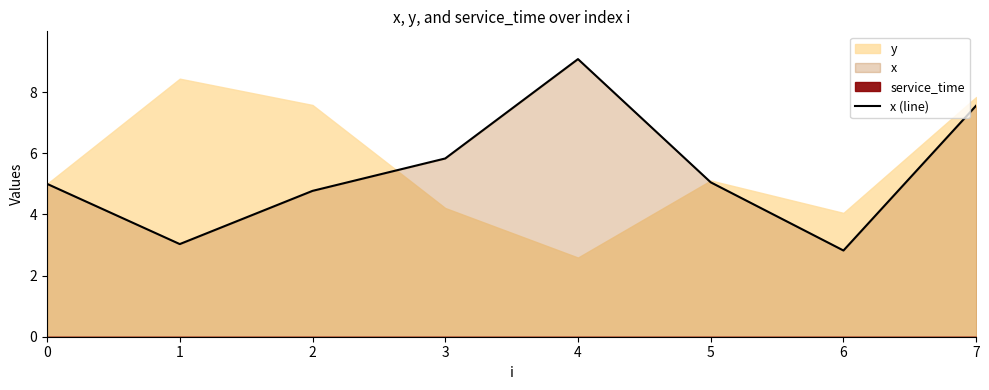

What is the greatest value displayed?

9.1